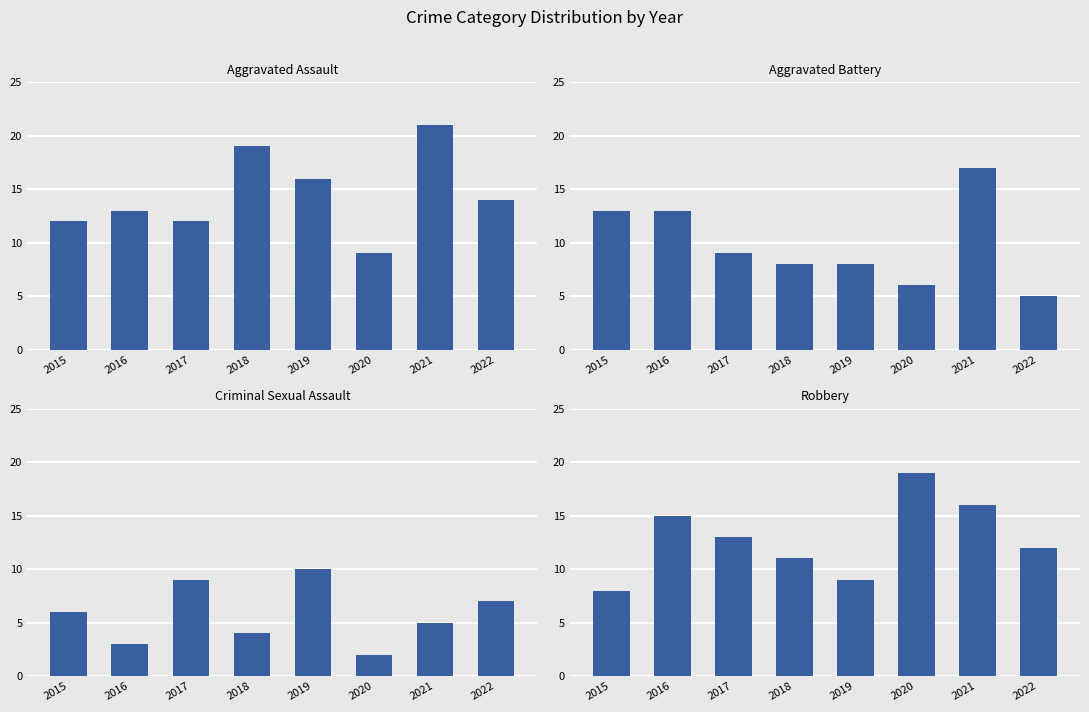

Which has a higher value, 2021 or 2015?

2021